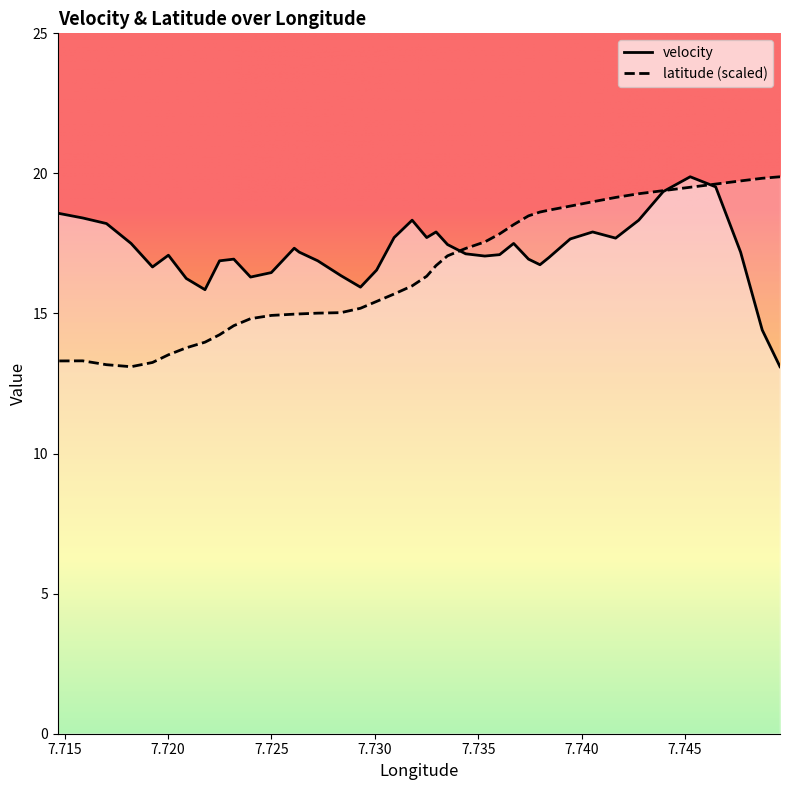

How many values in the velocity series are below 17?

16